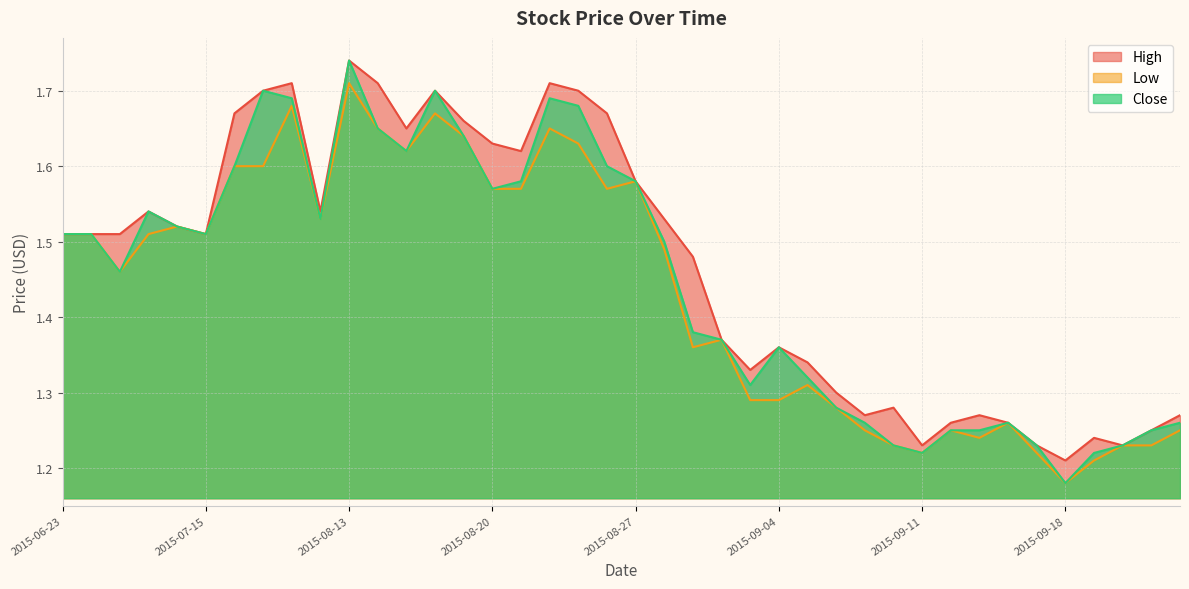

True or false: High and Low intersect in this chart.

False